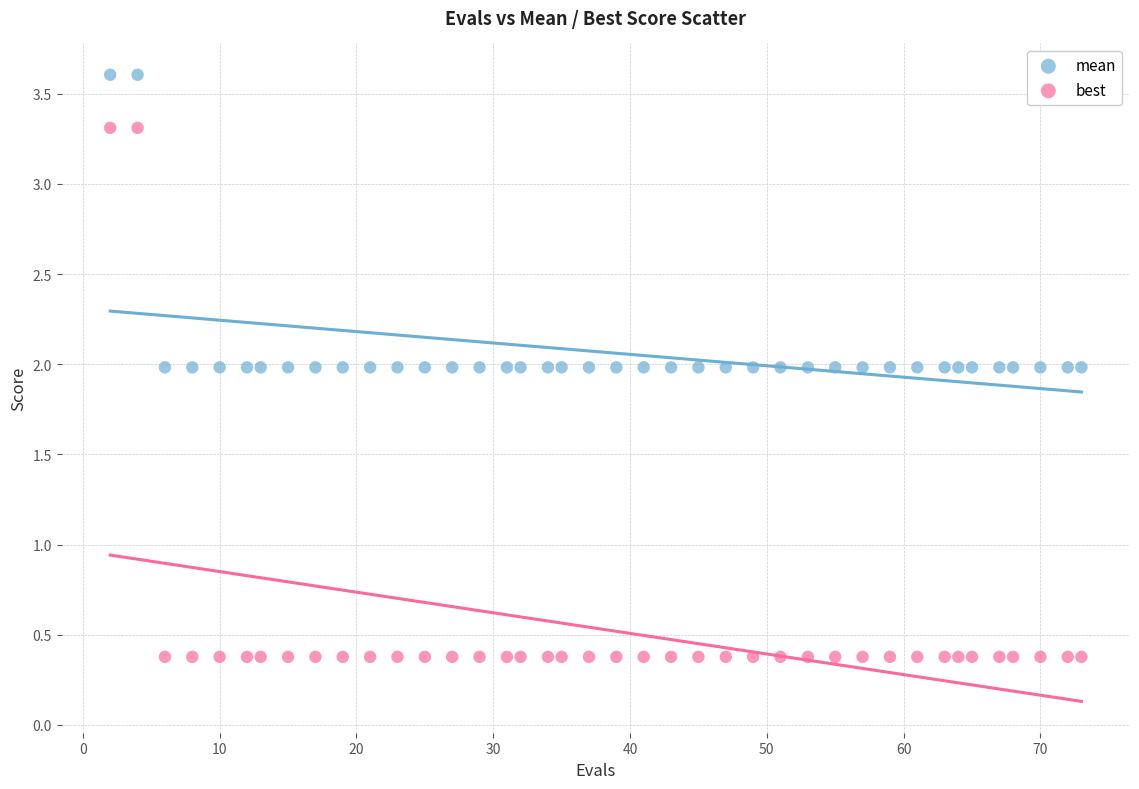

What are all the series names shown in the legend?

mean, best